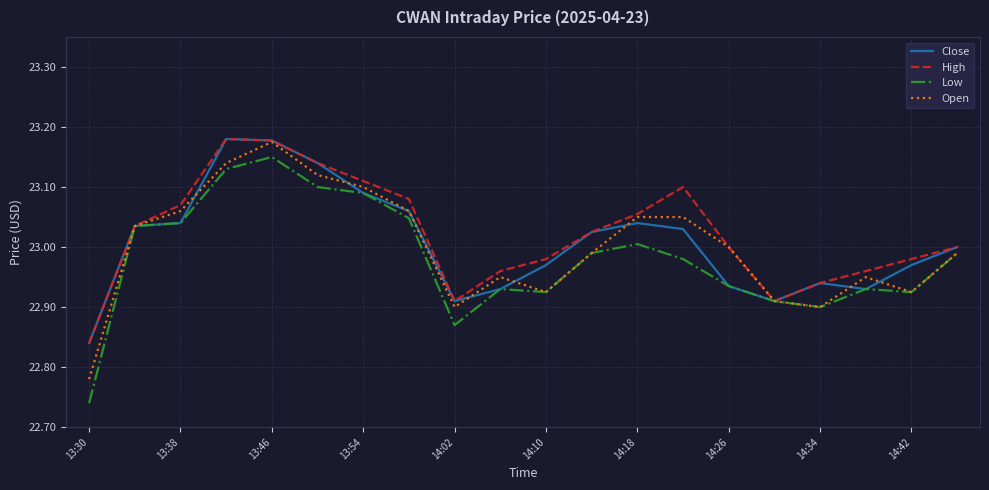

Which series has the largest range (max minus min)?

Low